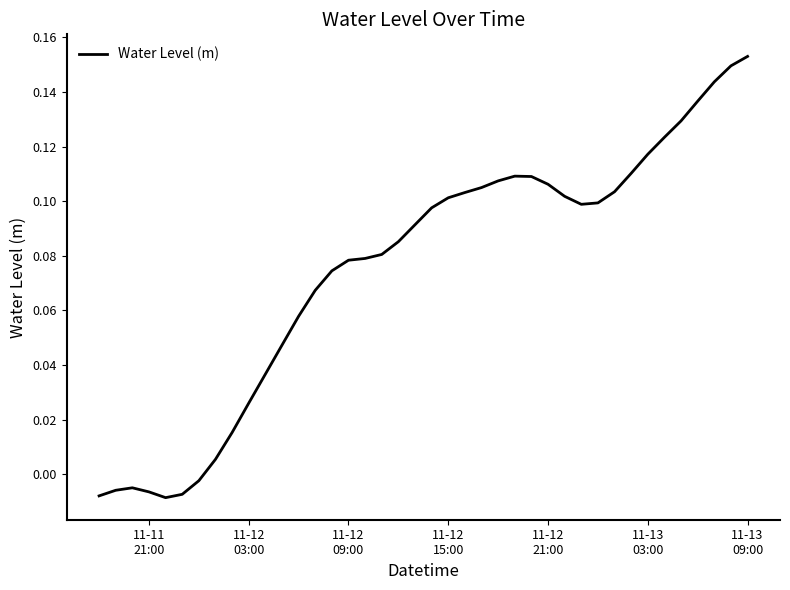

Reading left to right, list all the values displayed in this chart.

-0.0	-0.0	-0.0	-0.0	-0.0	-0.0	-0.0	0.0	0.0	0.0	0.0	0.0	0.1	0.1	0.1	0.1	0.1	0.1	0.1	0.1	0.1	0.1	0.1	0.1	0.1	0.1	0.1	0.1	0.1	0.1	0.1	0.1	0.1	0.1	0.1	0.1	0.1	0.1	0.1	0.2